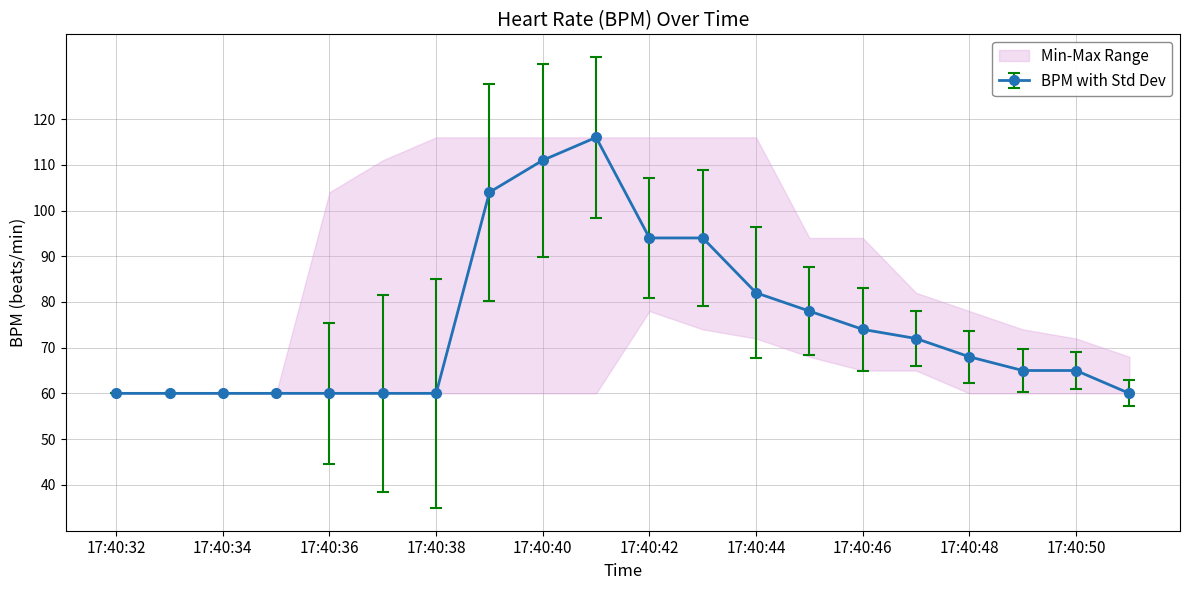

What is the minimum value shown in the chart?

60